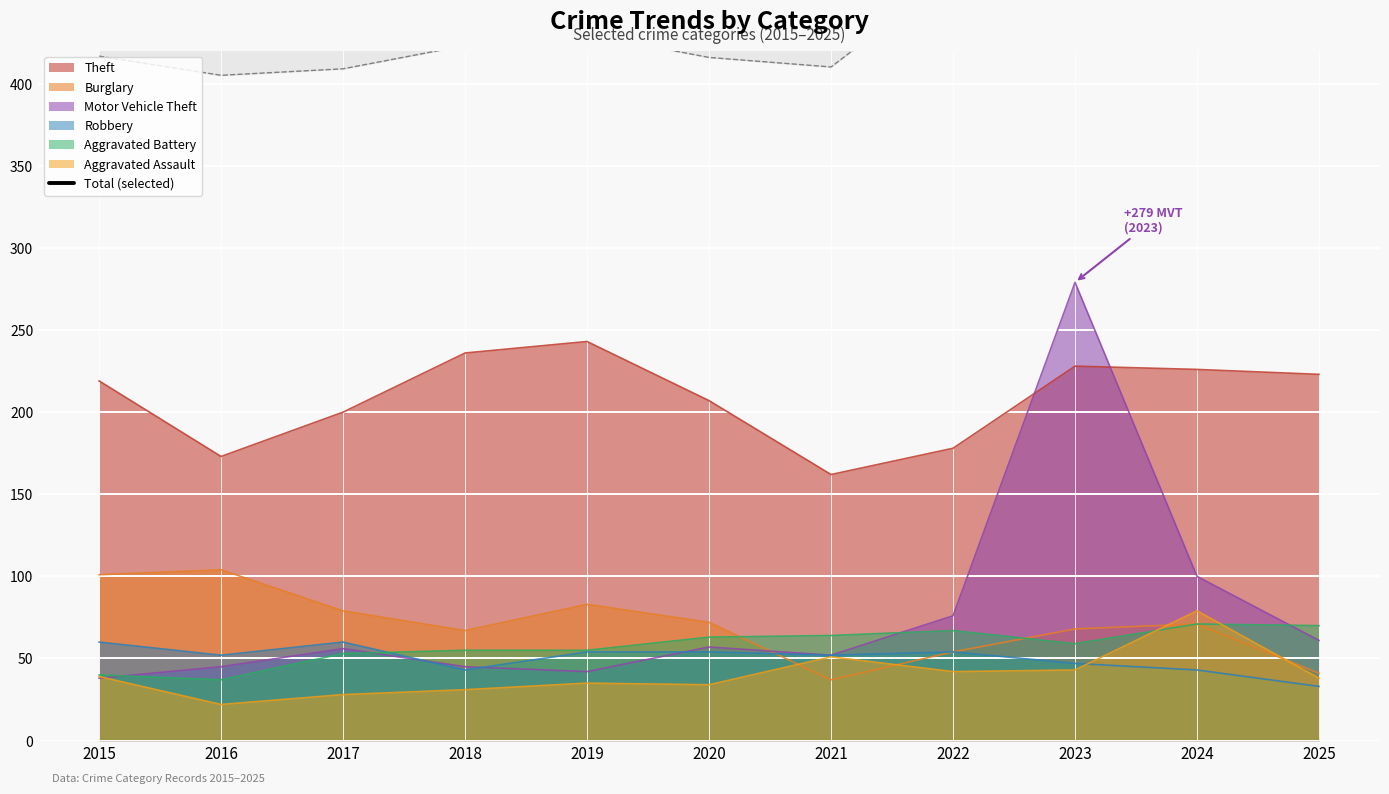

What is the difference between the second highest and minimum values?

113.5